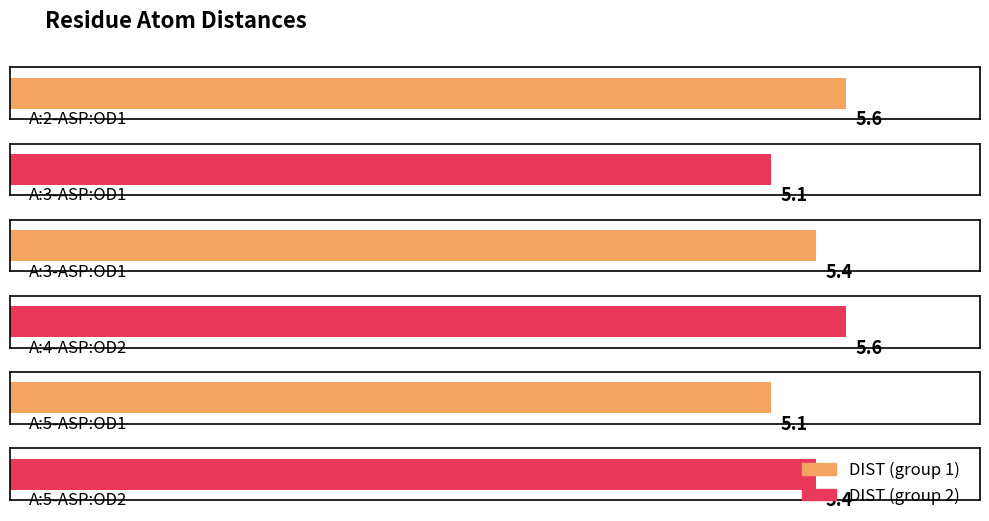

List the labels in order of value, smallest first.

A:3-ASP:OD1, A:5-ASP:OD1, A:3-ASP:OD1, A:5-ASP:OD2, A:2-ASP:OD1, A:4-ASP:OD2